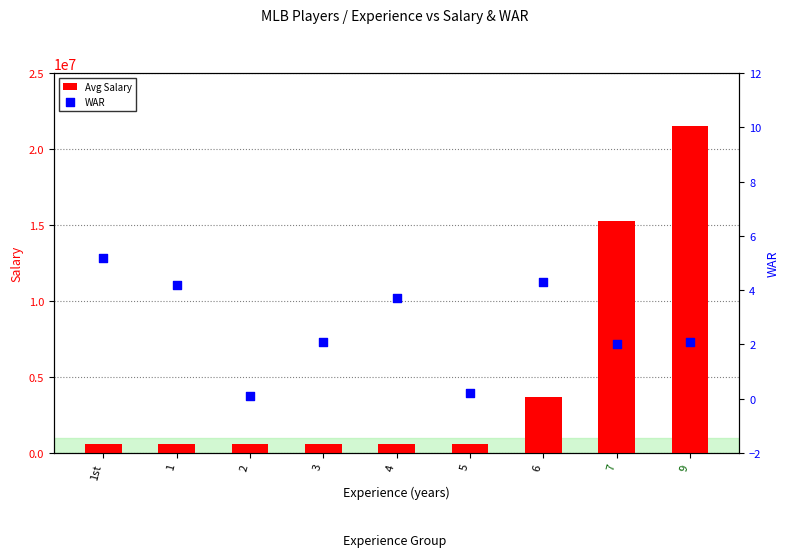

Is the value of Avg Salary at 9 greater than the value of WAR at 4?

Yes